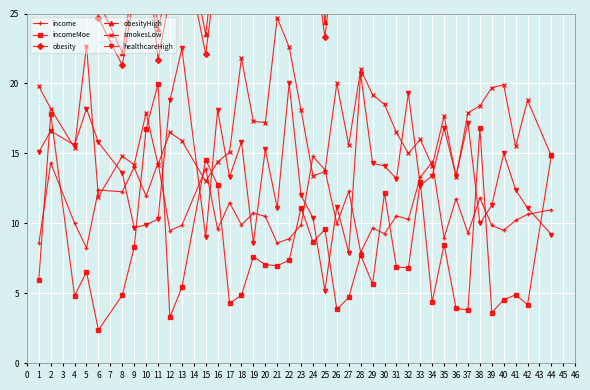

The value of incomeMoe at 33 is 18.5. True or false?

False